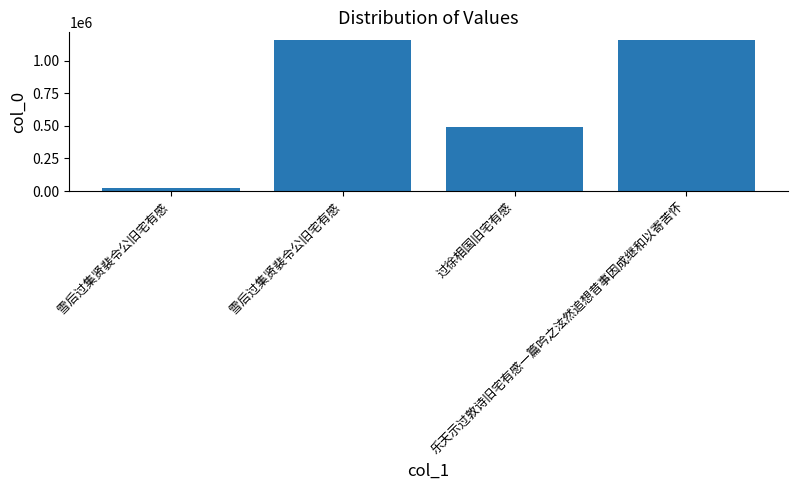

Does the chart contain any negative values?

No